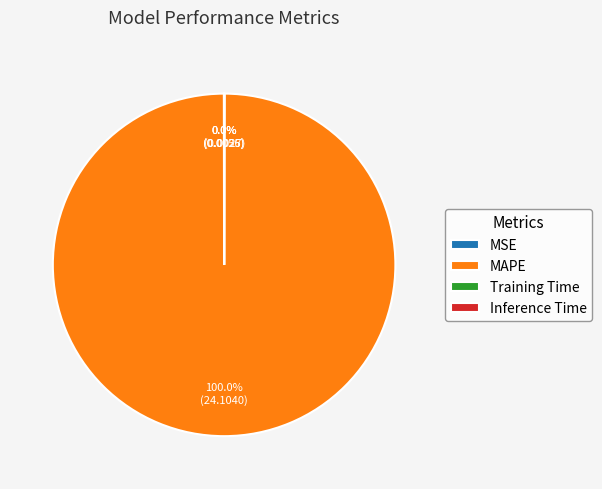

Is there a majority slice in this chart?

Yes